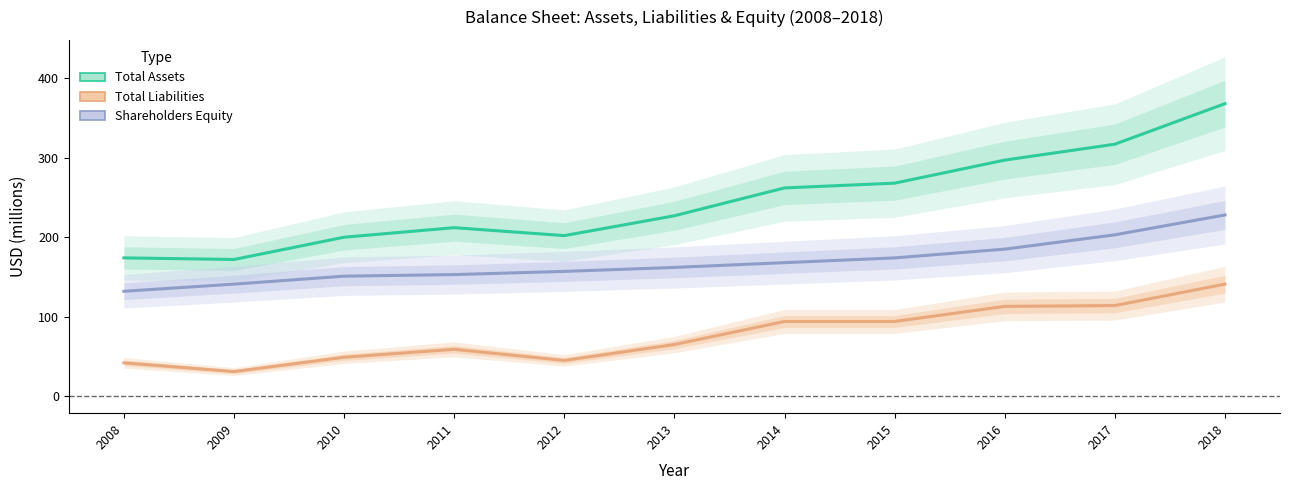

How many lines are shown in the chart?

3